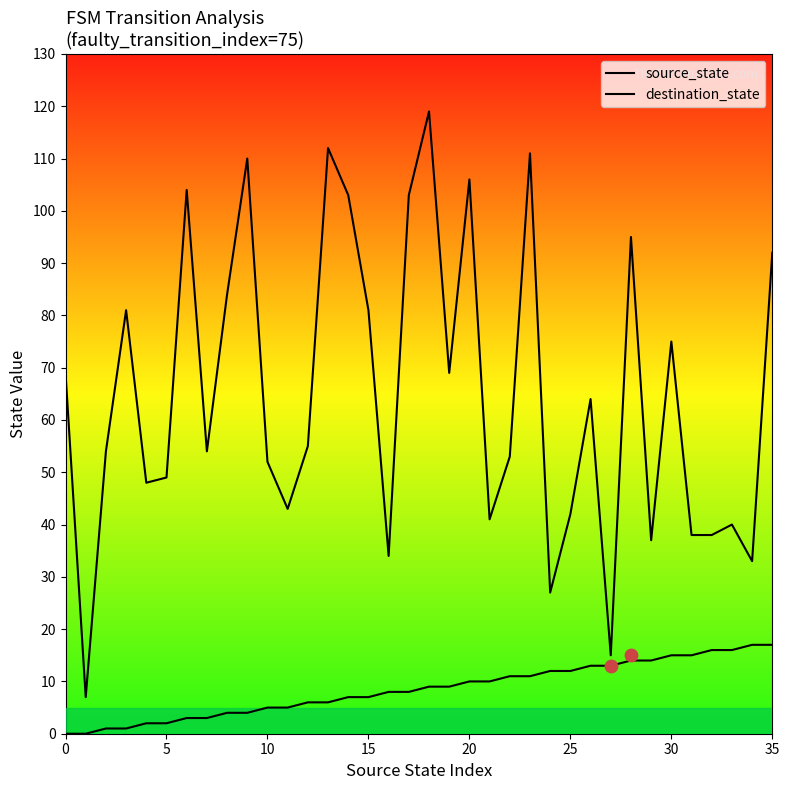

Which series has the widest spread of Y values?

destination_state